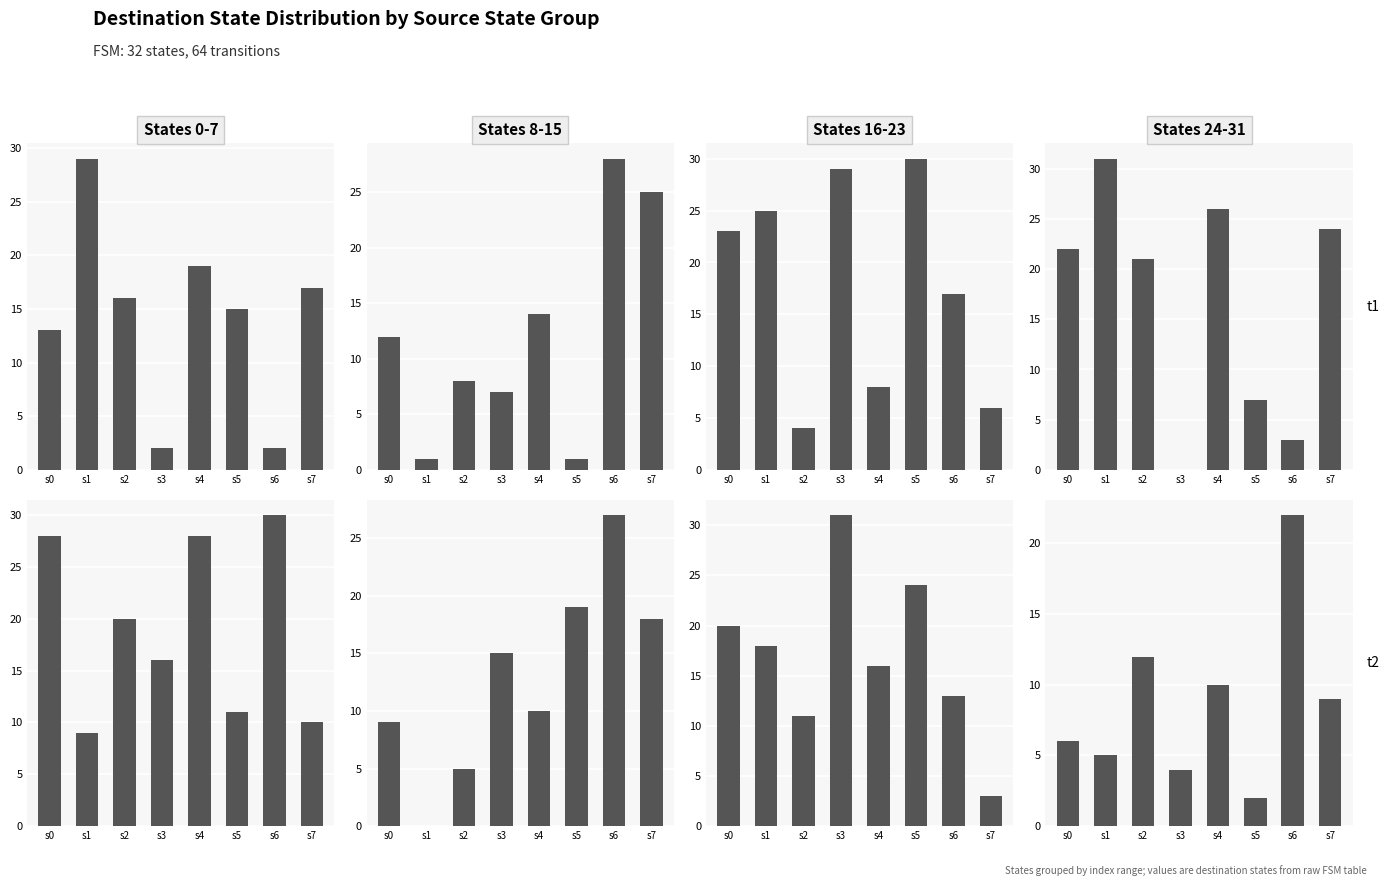

Which label corresponds to the largest value in the chart?

s1